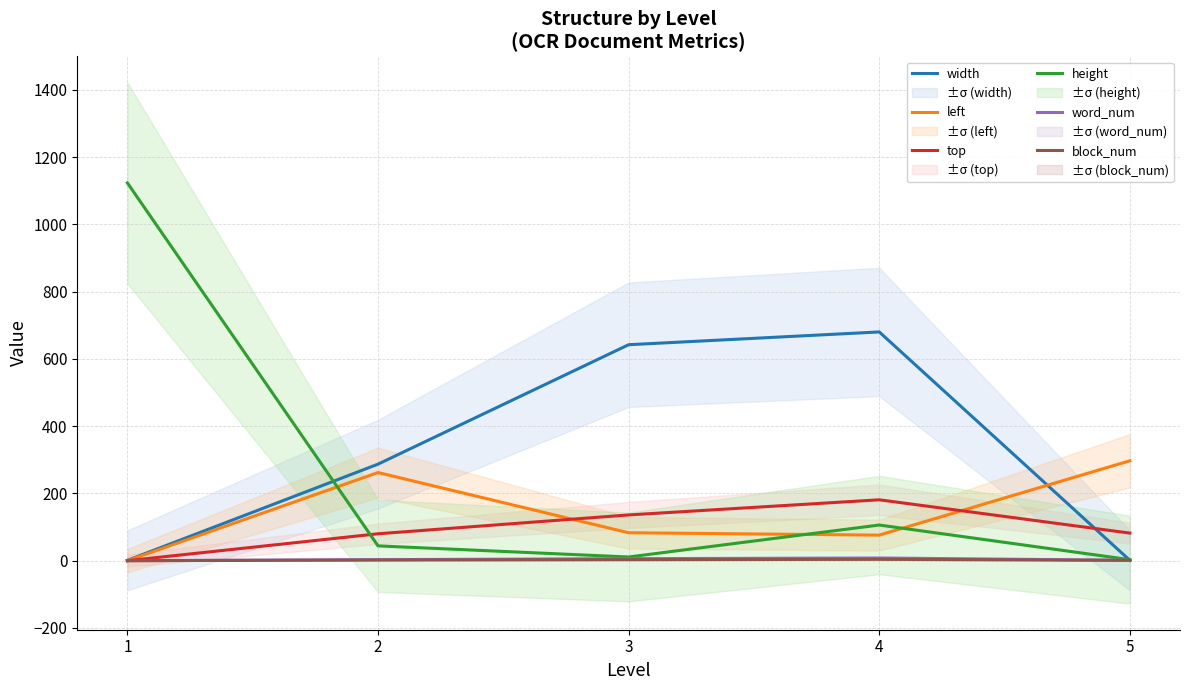

Is the value of left at 4 greater than the value of word_num at 5?

Yes